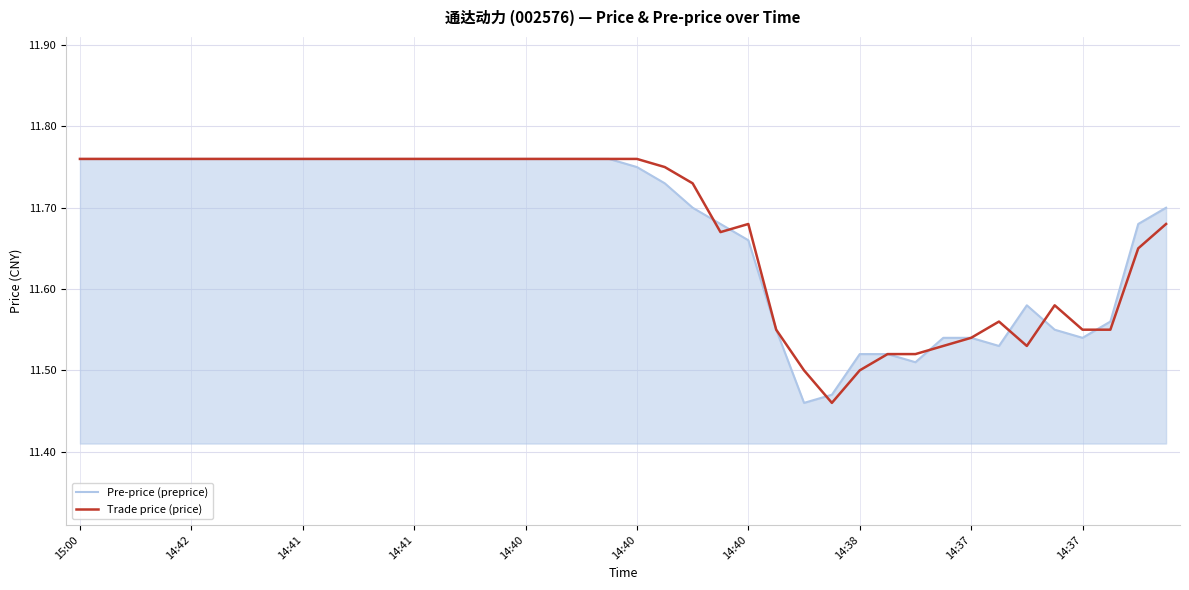

Which label corresponds to the smallest value in the chart?

26